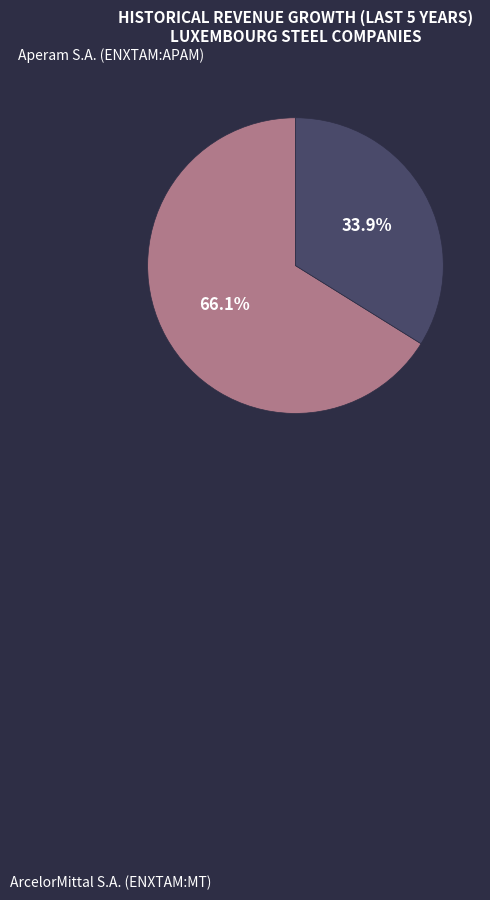

Is it true that Aperam S.A. (ENXTAM:APAM) is 66% of the pie?

True